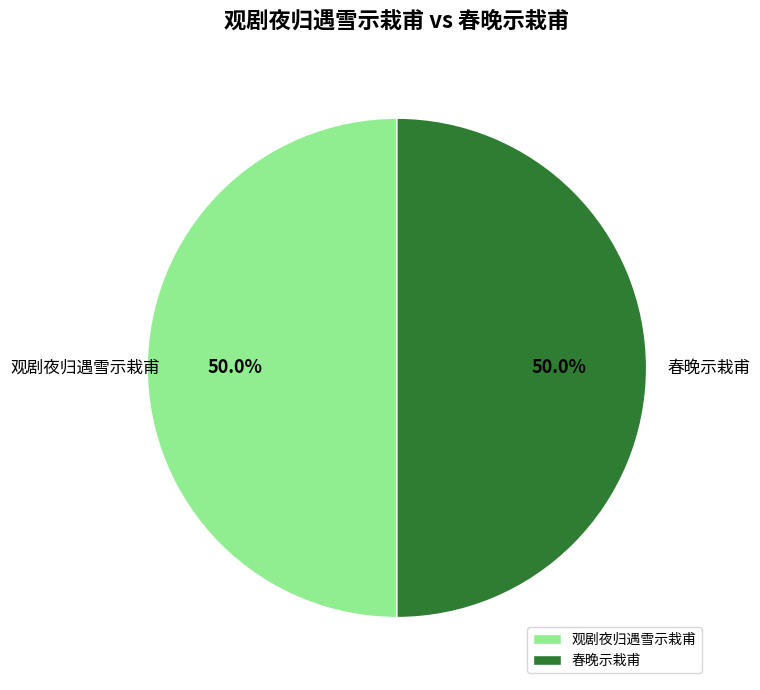

What is the ratio of the value at 春晚示栽甫 to the value at 观剧夜归遇雪示栽甫?

1.0